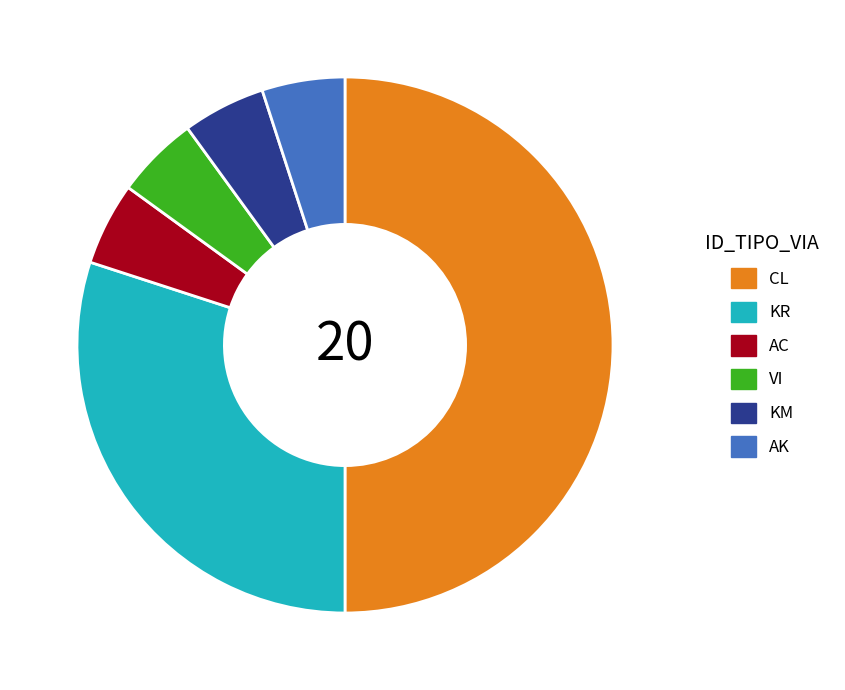

Is the sum of KM and KR greater than half?

No